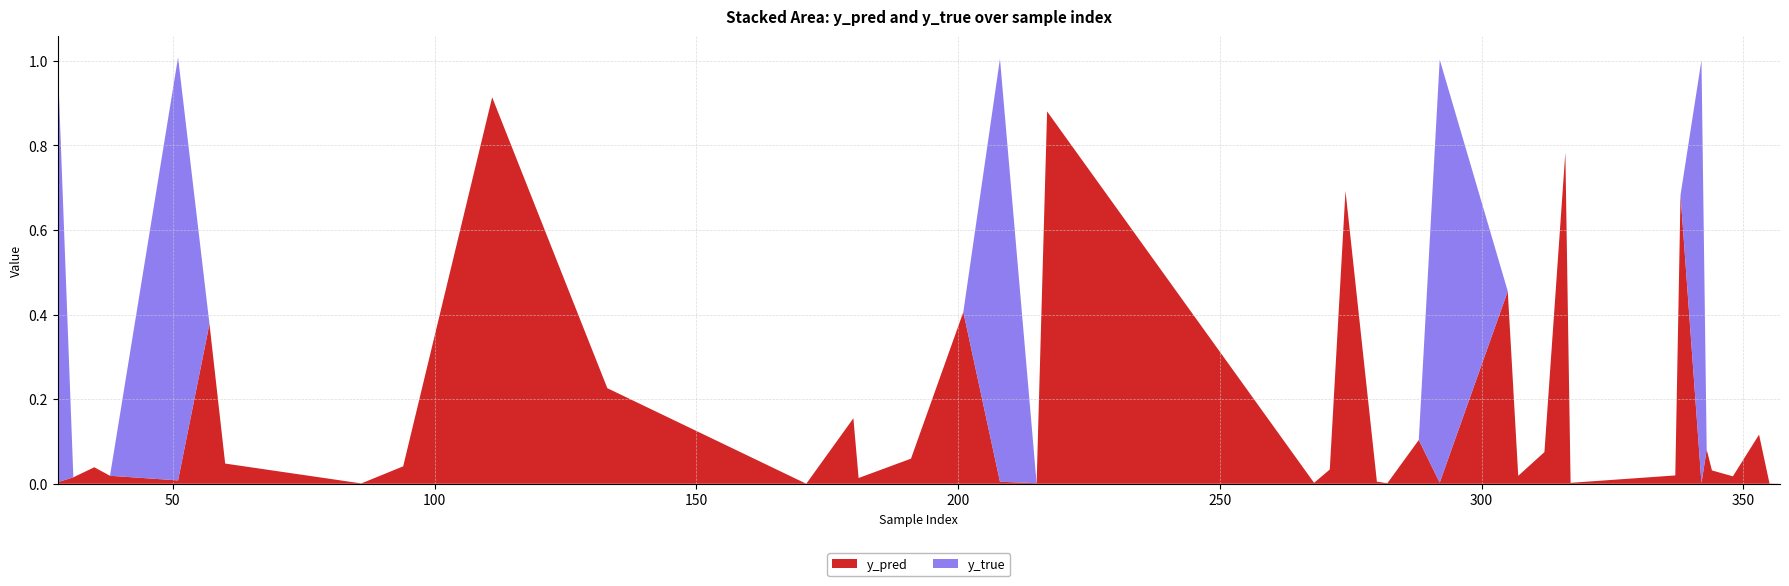

Reading left to right, extract all data points from this chart.

y_pred: 0.0	0.0	0.0	0.0	0.0	0.4	0.0	0.0	0.0	0.9	0.2	0.0	0.2	0.0	0.1	0.4	0.0	0.0	0.9	0.0	0.0	0.7	0.0	0.0	0.1	0.0	0.5	0.0	0.1	0.8	0.0	0.0	0.7	0.0	0.1	0.0	0.0	0.1	0.0	0.0
y_true: 1.0	0.0	0.0	0.0	1.0	0.0	0.0	0.0	0.0	0.0	0.0	0.0	0.0	0.0	0.0	0.0	1.0	0.0	0.0	0.0	0.0	0.0	0.0	0.0	0.0	1.0	0.0	0.0	0.0	0.0	0.0	0.0	0.0	1.0	0.0	0.0	0.0	0.0	0.0	0.0